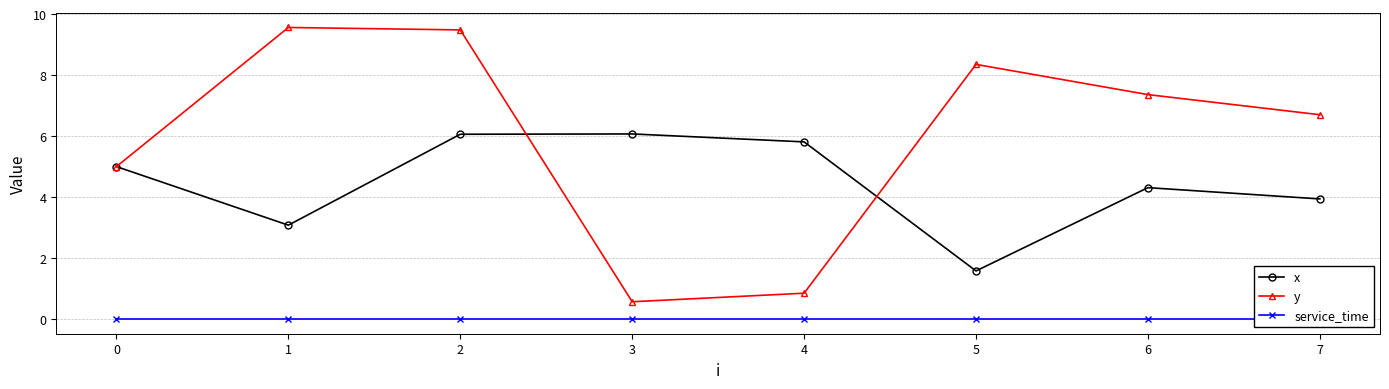

What is the spread (max minus min) of values at 1?

9.6